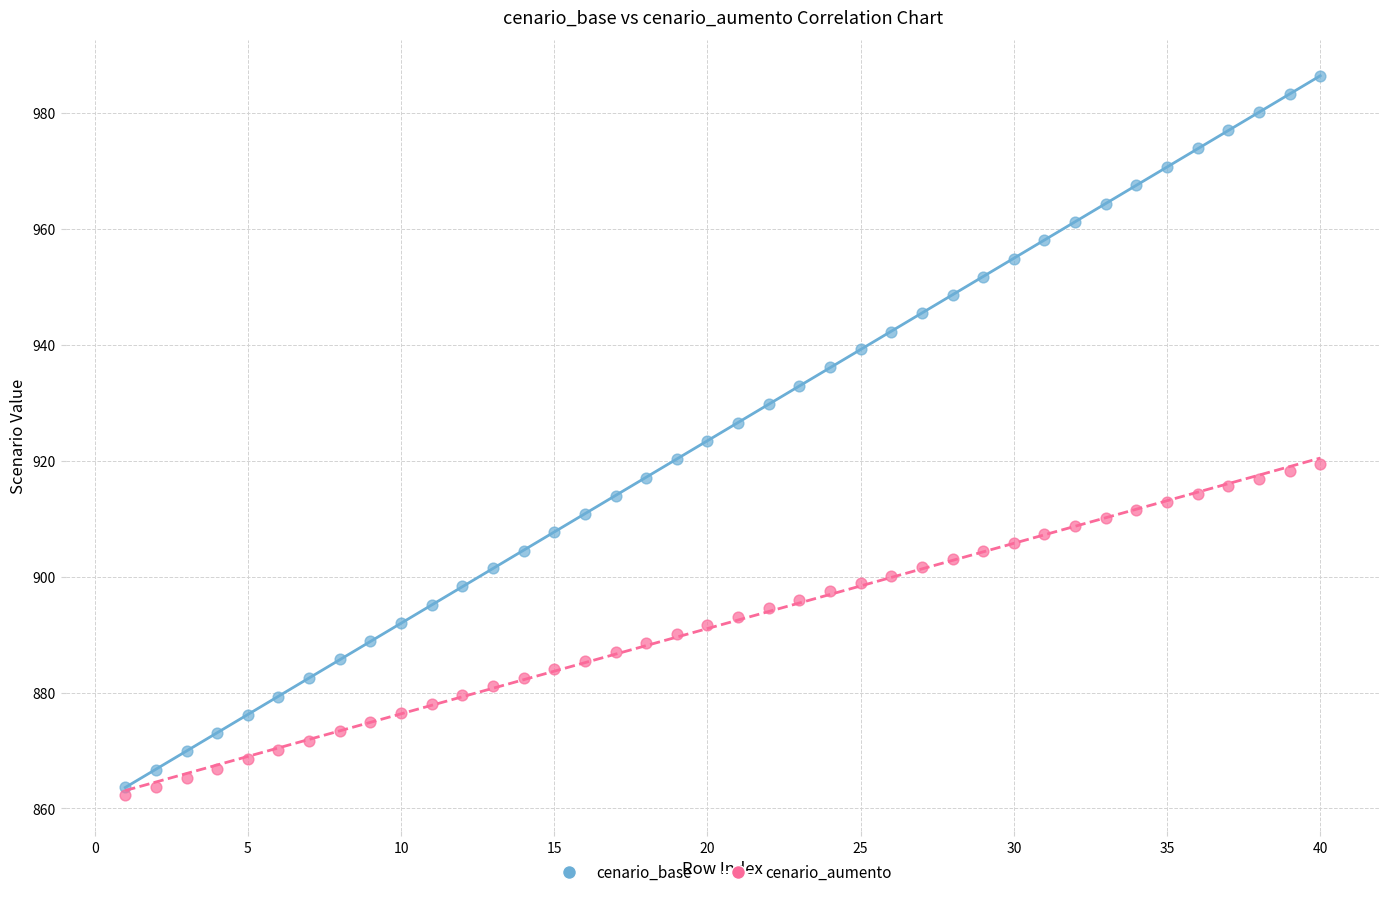

What are all the series names shown in the legend?

cenario_base, cenario_aumento